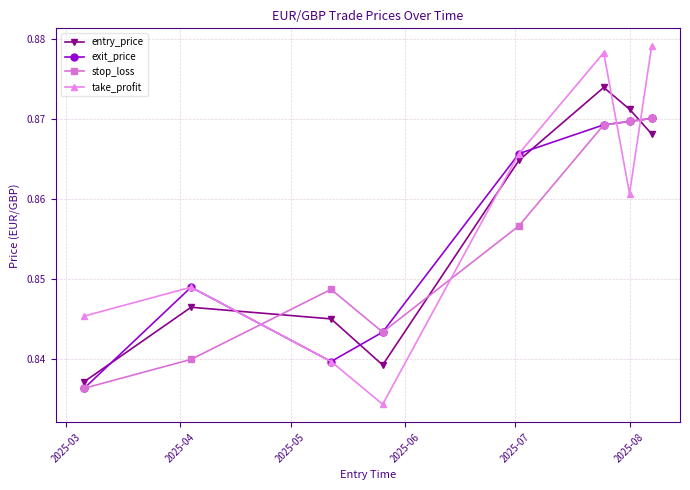

Which series has the largest total across all categories?

take_profit